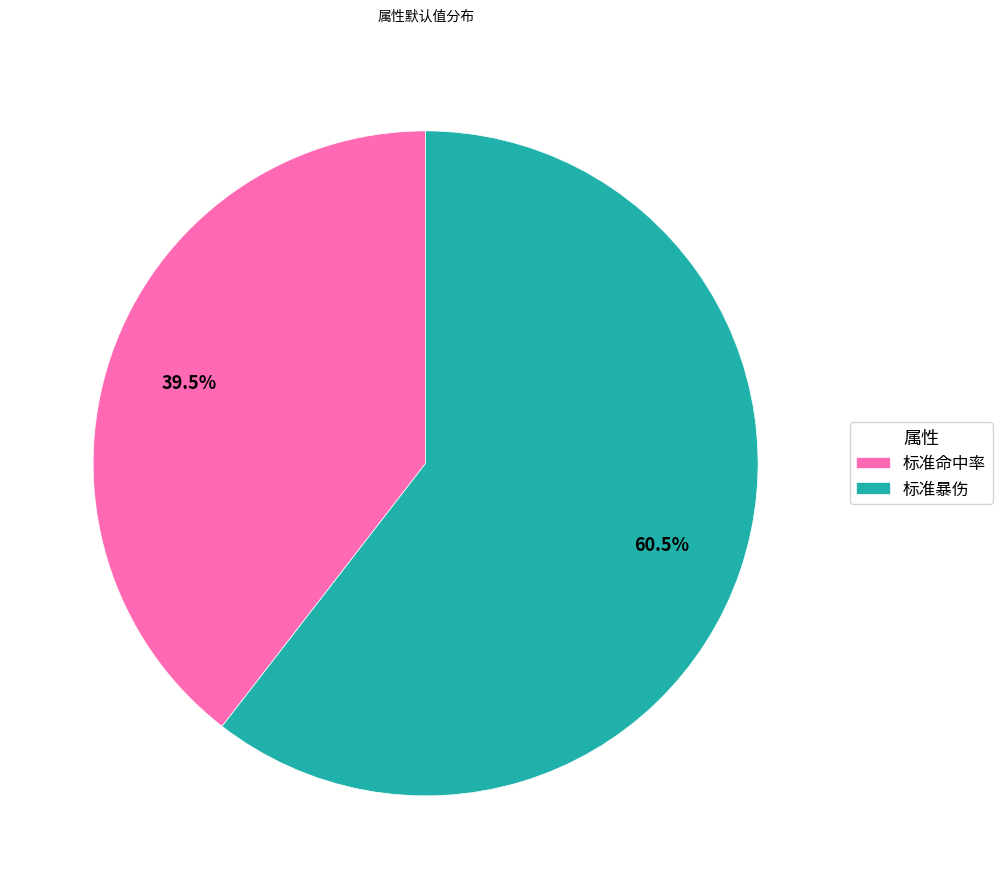

Is there any slice that represents more than half of the pie?

Yes